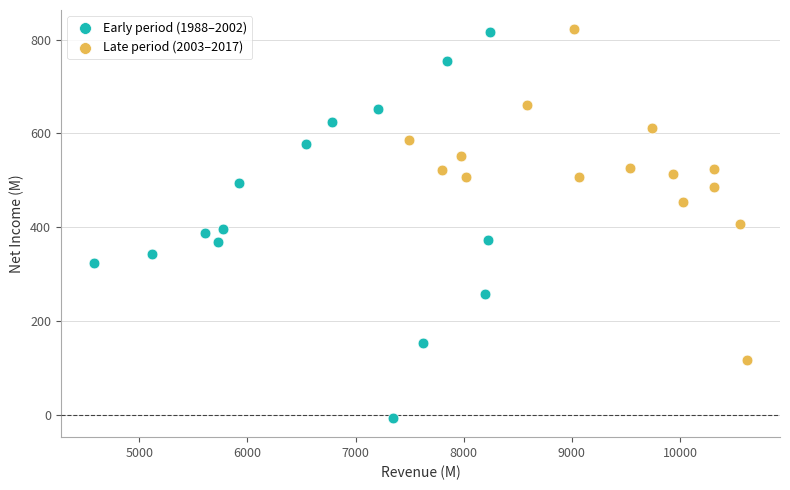

Which series has the largest Y range (max minus min)?

Early period (1988–2002)